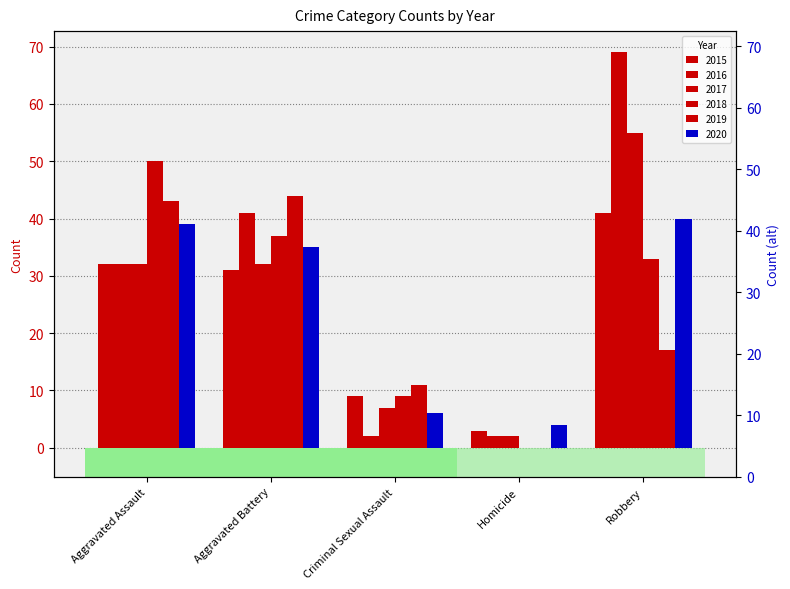

The 2017 series shows 20 at Aggravated Battery. True or false?

False